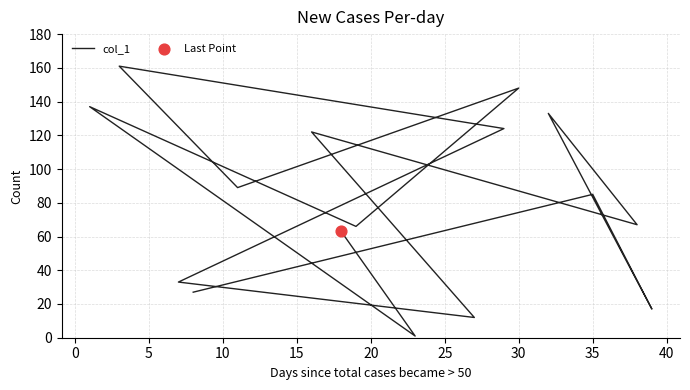

Between 0 and 35, which is larger?

35